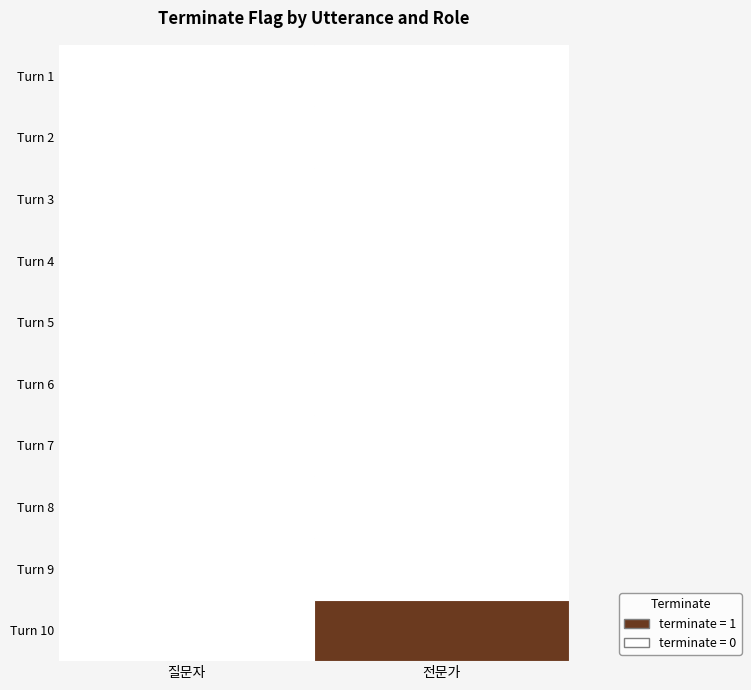

Which has a higher value, 10 or 3?

10